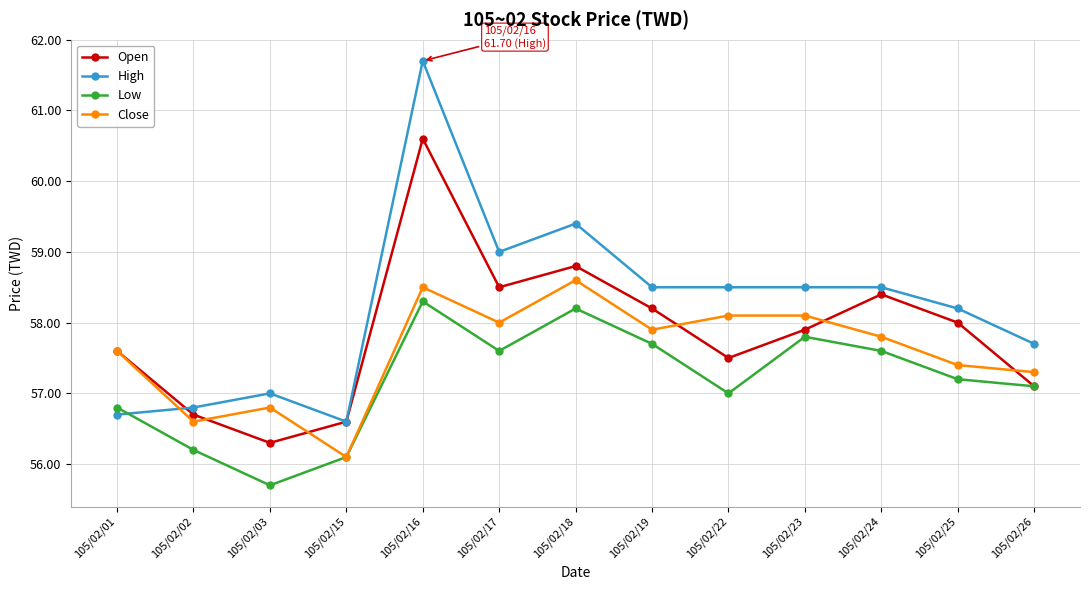

Rank the series at 105/02/25 from highest to lowest value.

High, Open, Close, Low